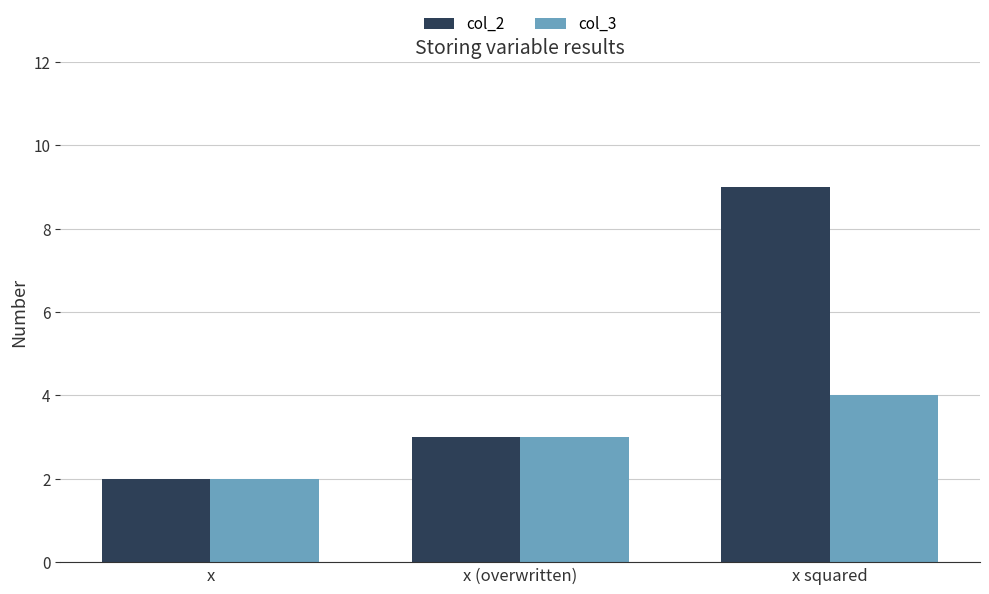

Reading right to left, extract all data points from this chart.

col_2: 9	3	2
col_3: 4	3	2